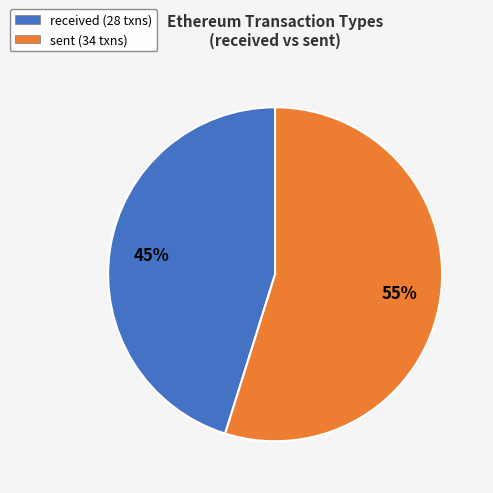

To the nearest percent, what portion does received represent?

45%